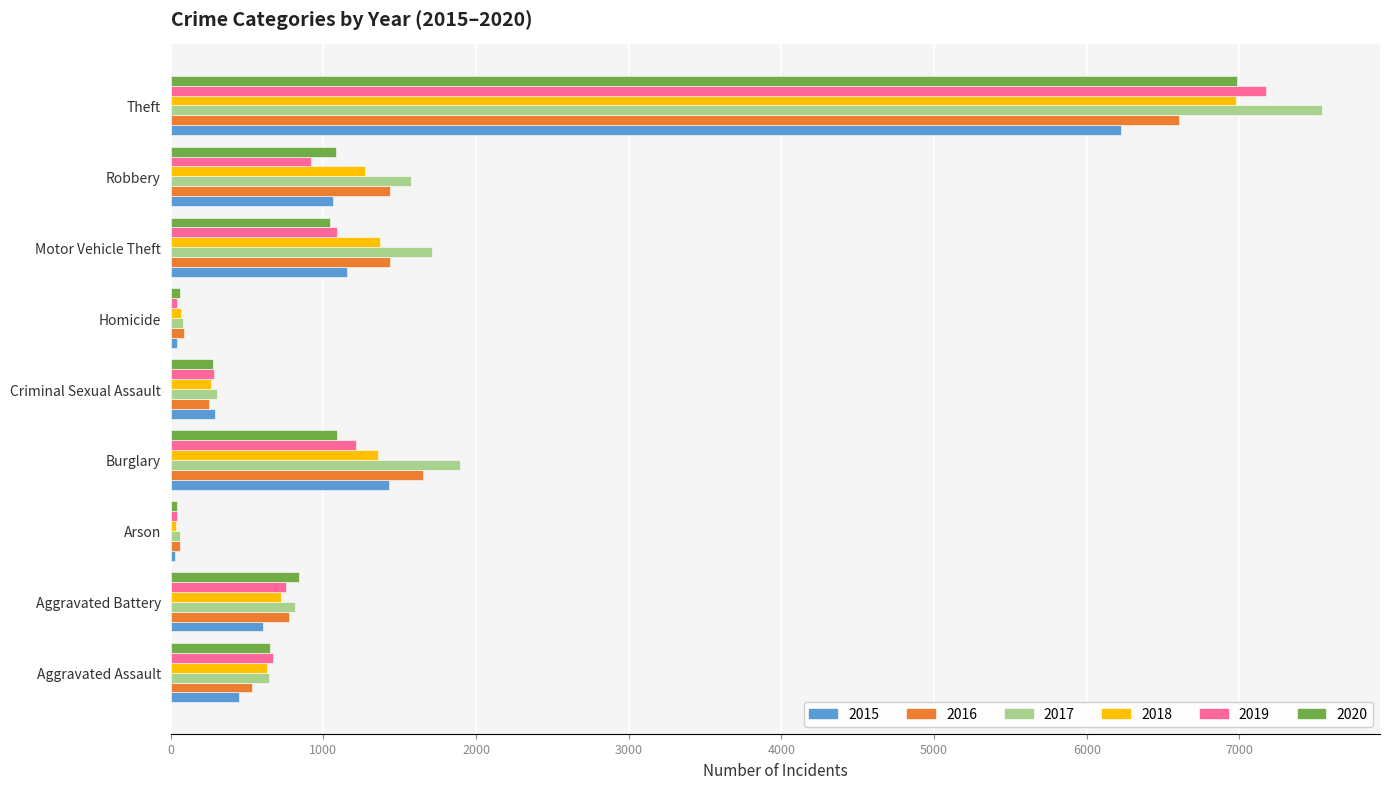

Is it true that 2019 equals 241 at Robbery?

False